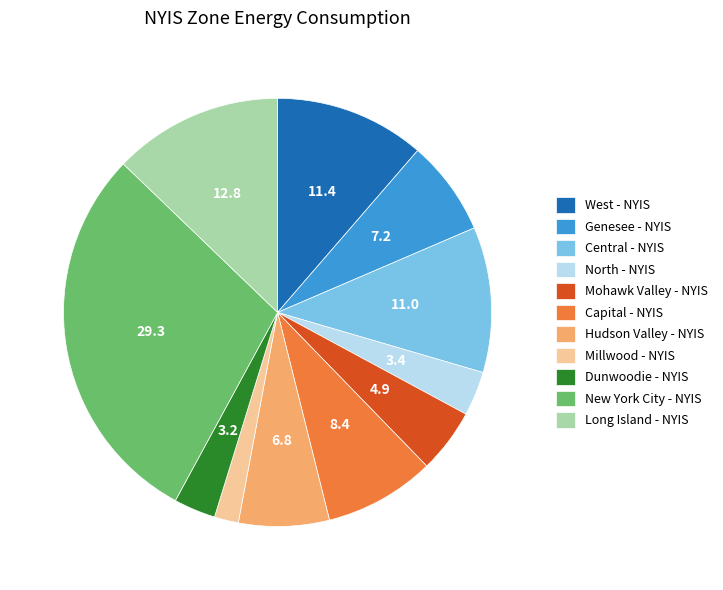

Do Hudson Valley - NYIS and New York City - NYIS together represent more than half of the pie?

No